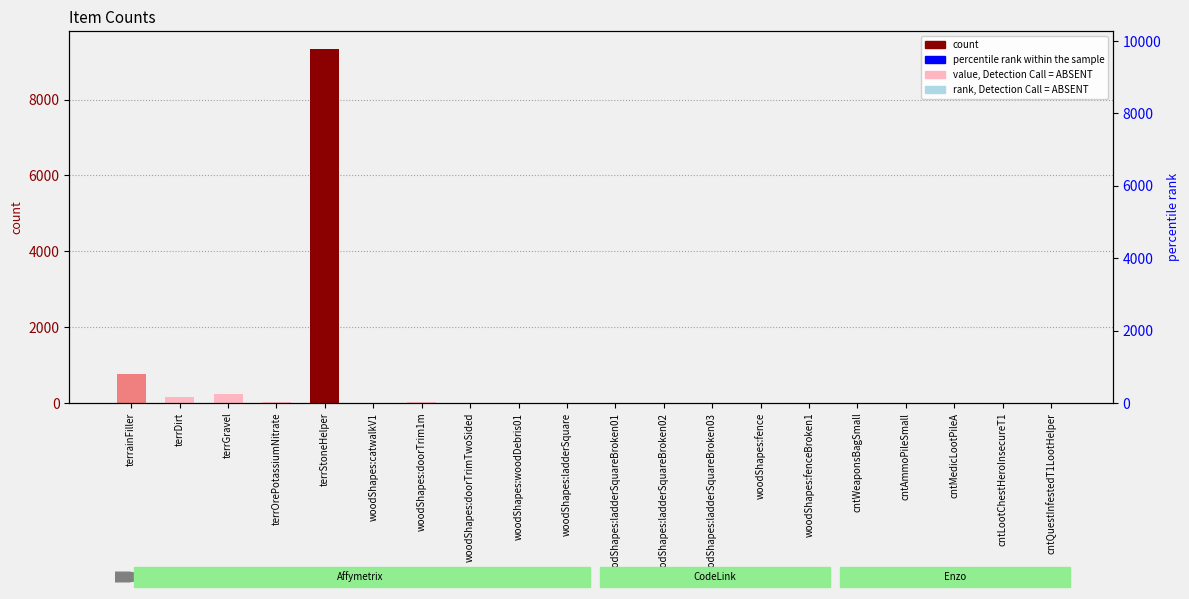

What is the maximum value shown in the chart?

9334